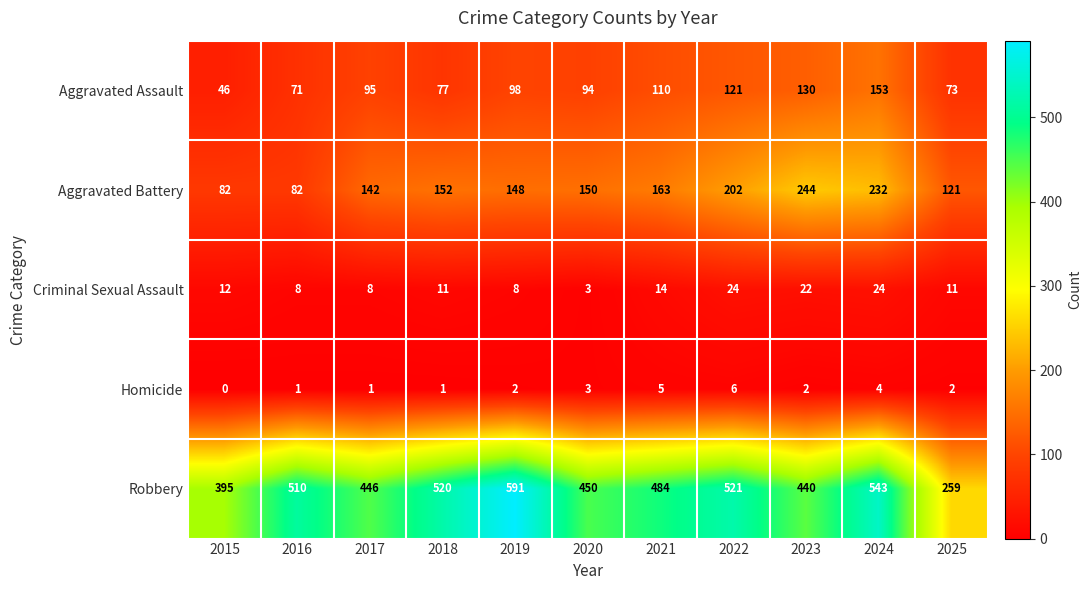

Is it true that Robbery equals 395 at 2015?

True